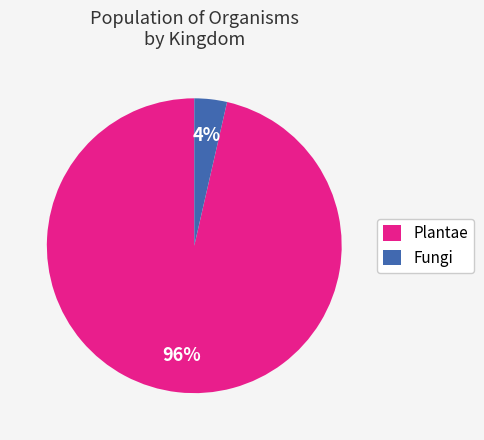

Which category has the biggest portion of the pie?

Plantae